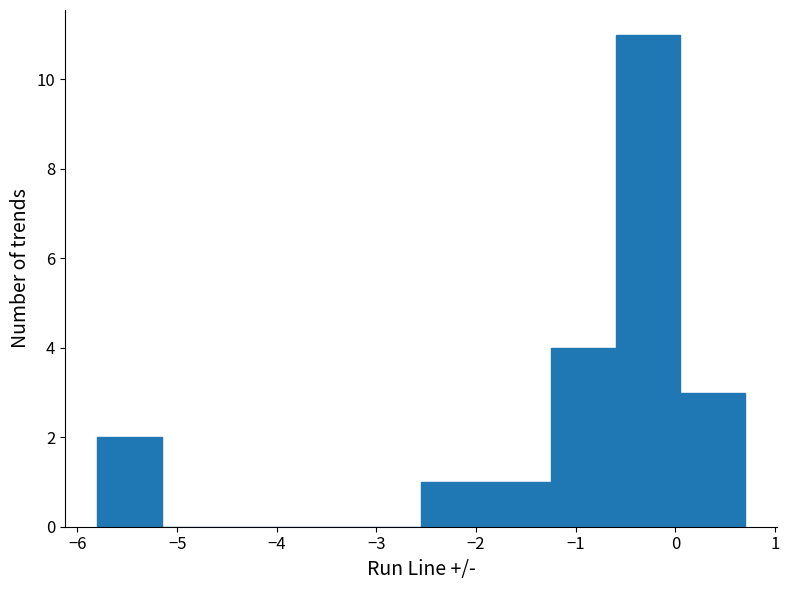

Reading left to right, list every bar in this chart as the range it spans on the x-axis followed by its height. Neither the bar edges nor the heights are printed on the chart, so give them approximately, as read against the axes.

-5.80 to -5.15: 2
-5.15 to -4.50: 0
-4.50 to -3.85: 0
-3.85 to -3.20: 0
-3.20 to -2.55: 0
-2.55 to -1.90: 1
-1.90 to -1.25: 1
-1.25 to -0.60: 4
-0.60 to 0.05: 11
0.05 to 0.70: 3